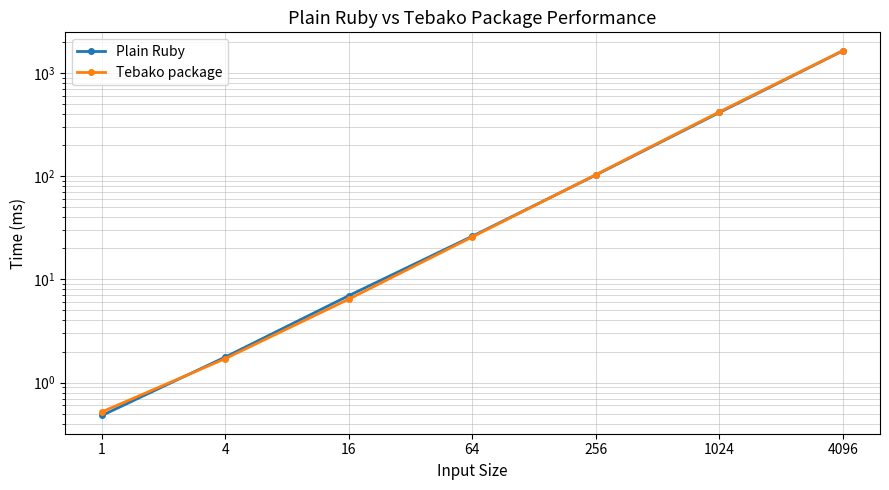

What are all the series names shown in the legend?

Plain Ruby, Tebako package